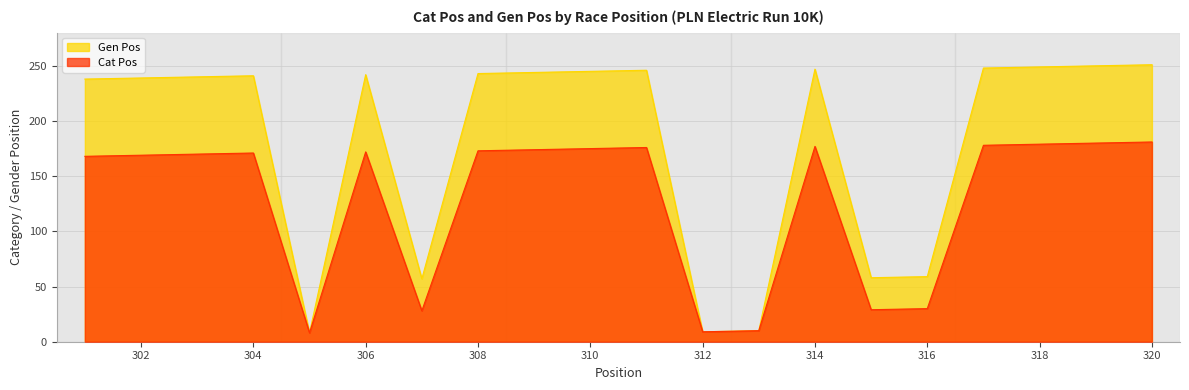

Between 311 and 320, which series saw the biggest shift?

Cat Pos